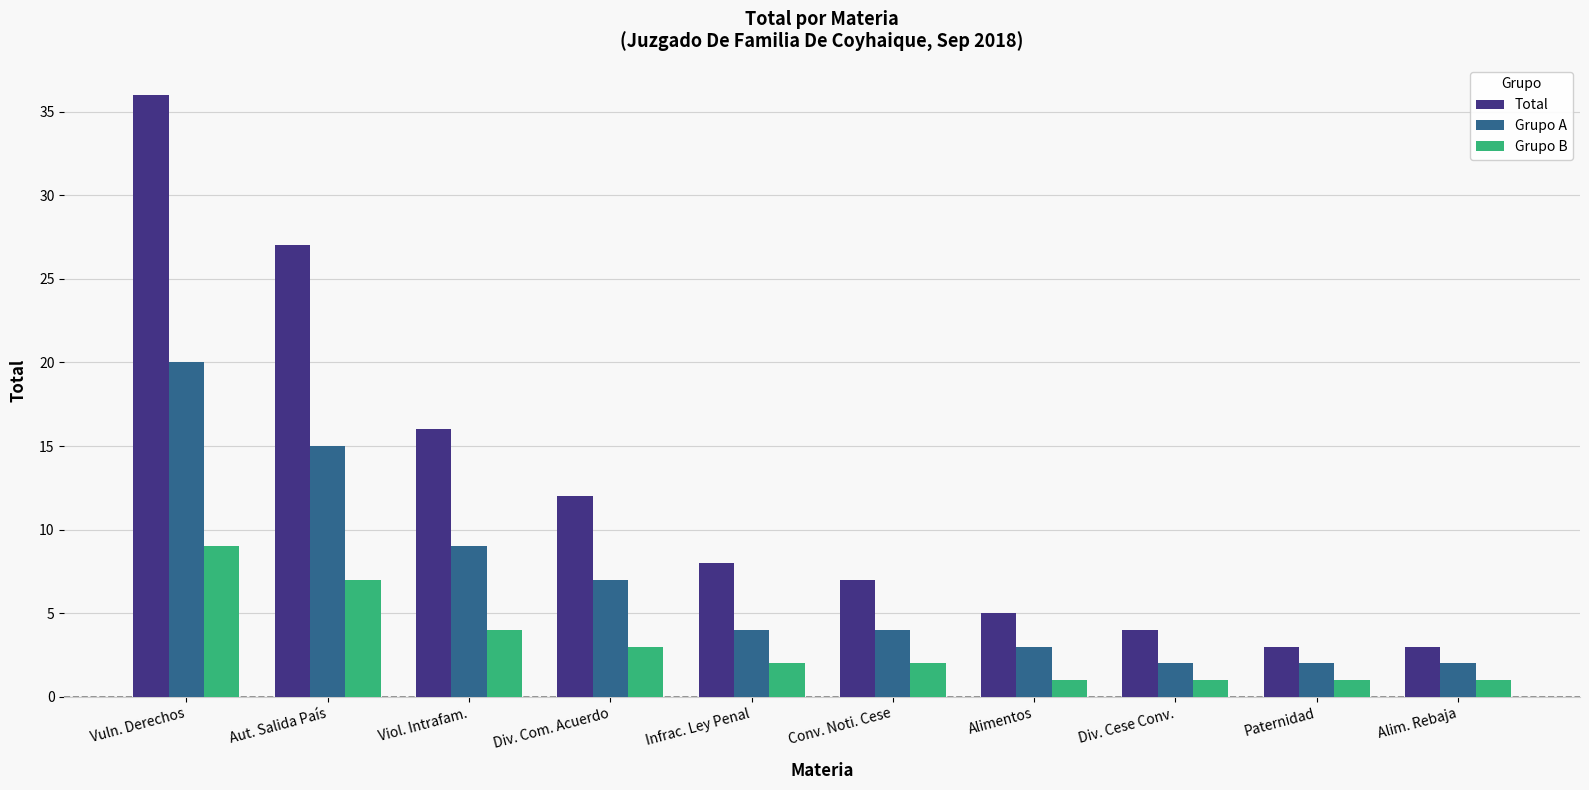

Rank the series by their maximum value, from highest to lowest.

Total, Grupo A, Grupo B